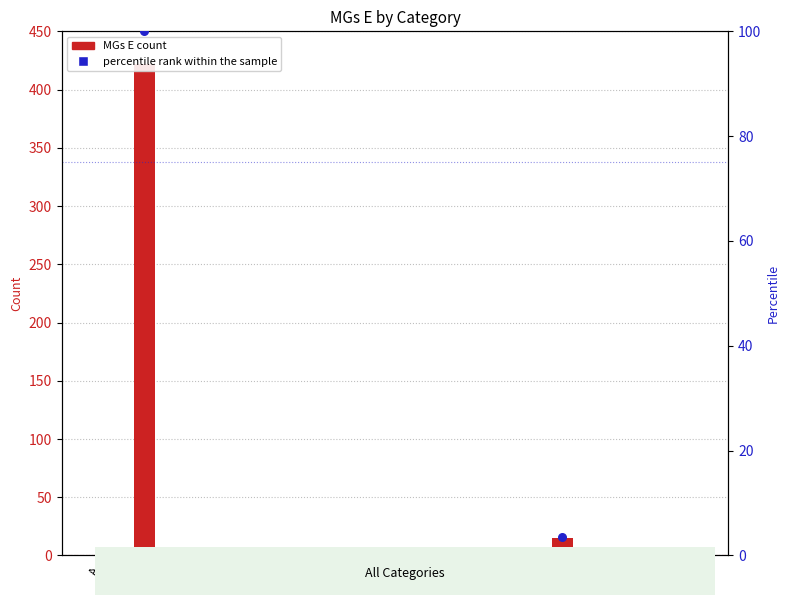

Is the value of MGs E count at A greater than the value of percentile rank within the sample at F?

No